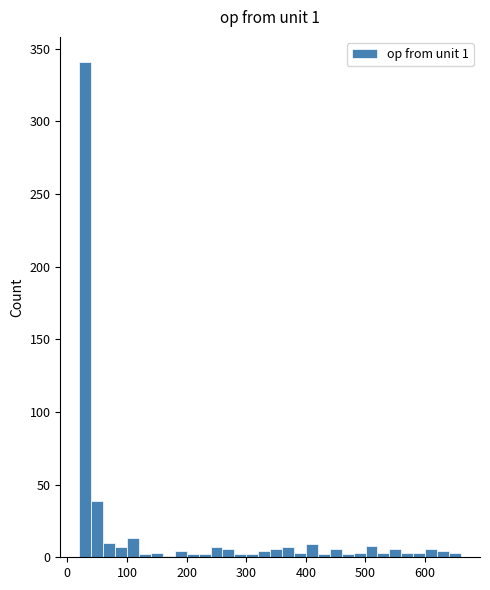

Read against the x-axis, roughly where is the centre of the tallest bar?

30